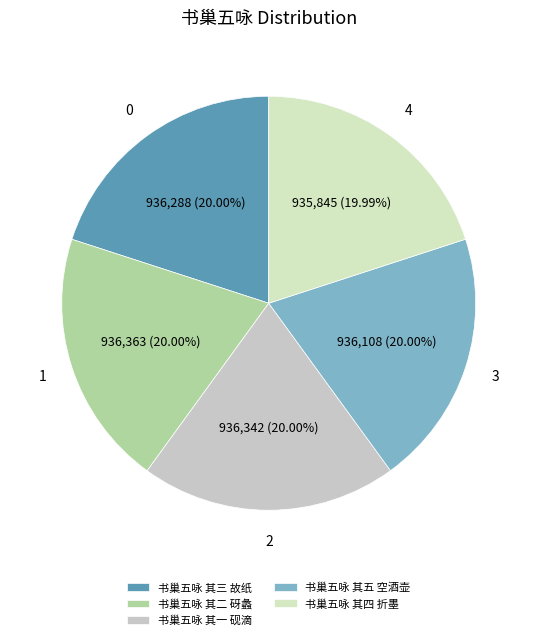

How many segments does this pie chart have?

5